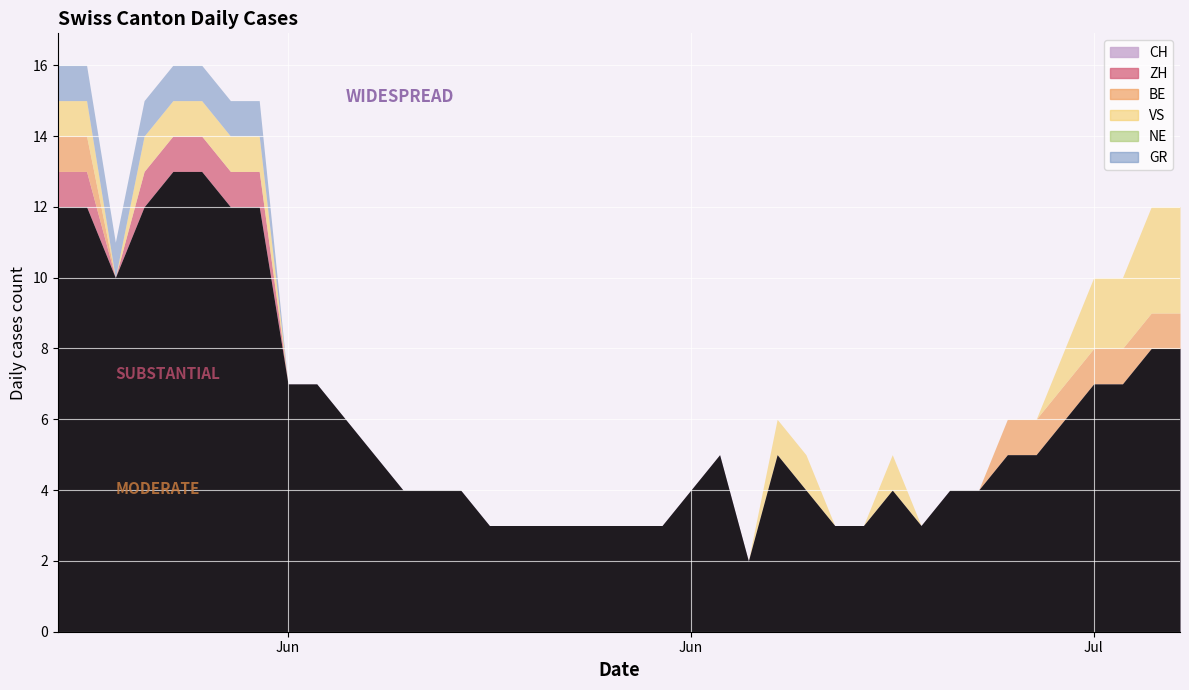

What is the difference between the highest and lowest values at 2020-06-10?

6